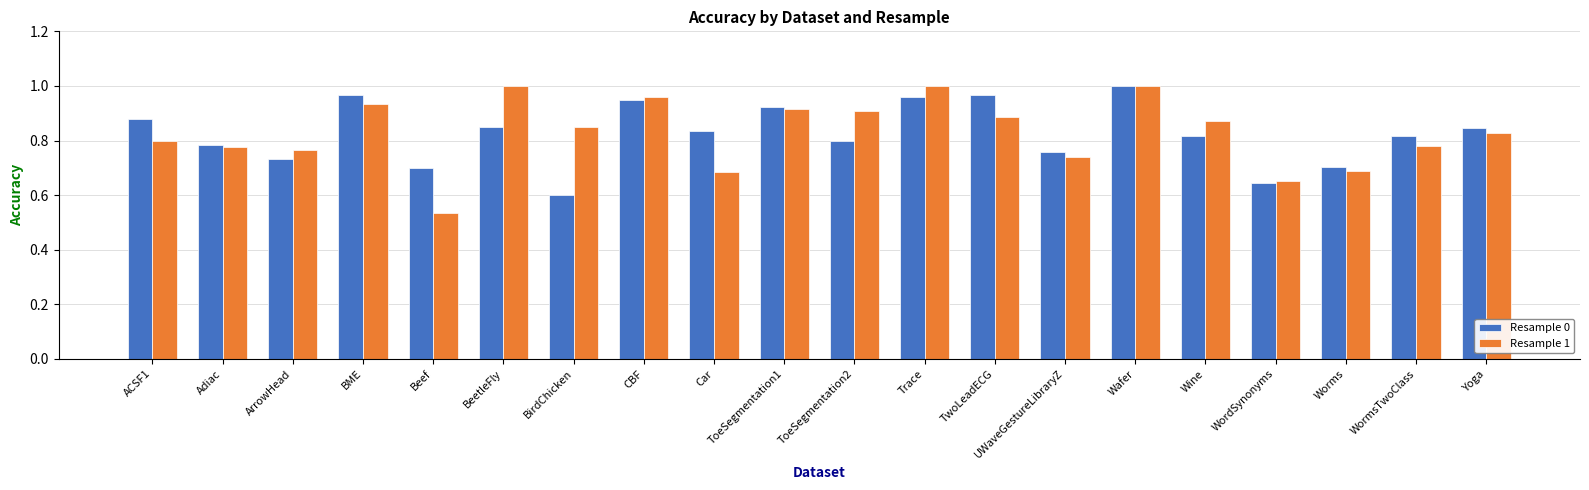

True or false: Resample 1 has a value of 1.0 at CBF.

True